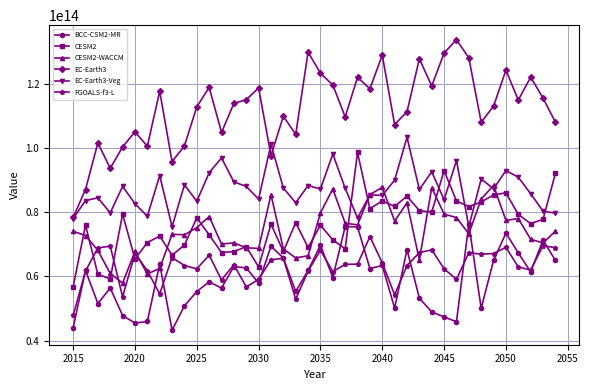

True or false: BCC-CSM2-MR has more than 1 interior local peaks.

True